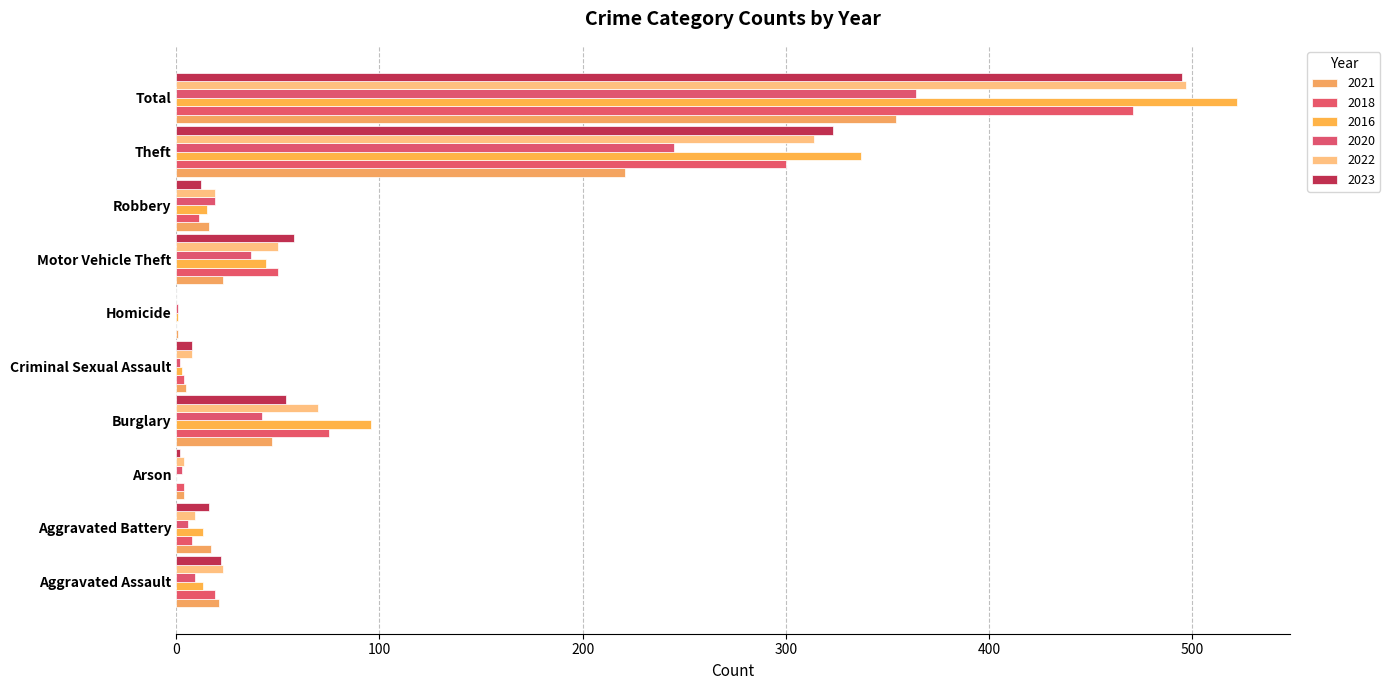

At which category does the chart reach its minimum across all series?

Homicide